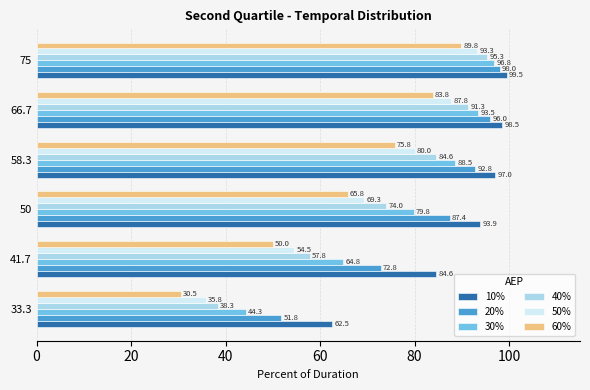

Which series has the largest total across all categories?

10%